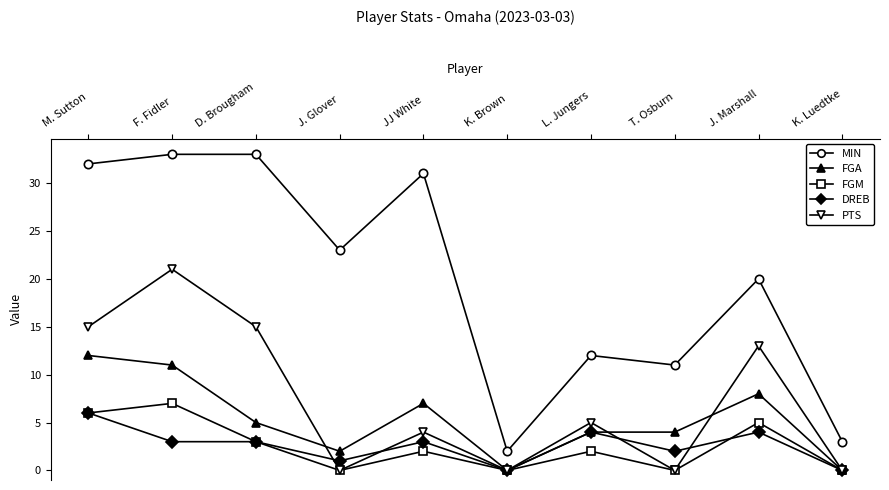

The value of FGM at J. Glover is -5. True or false?

False